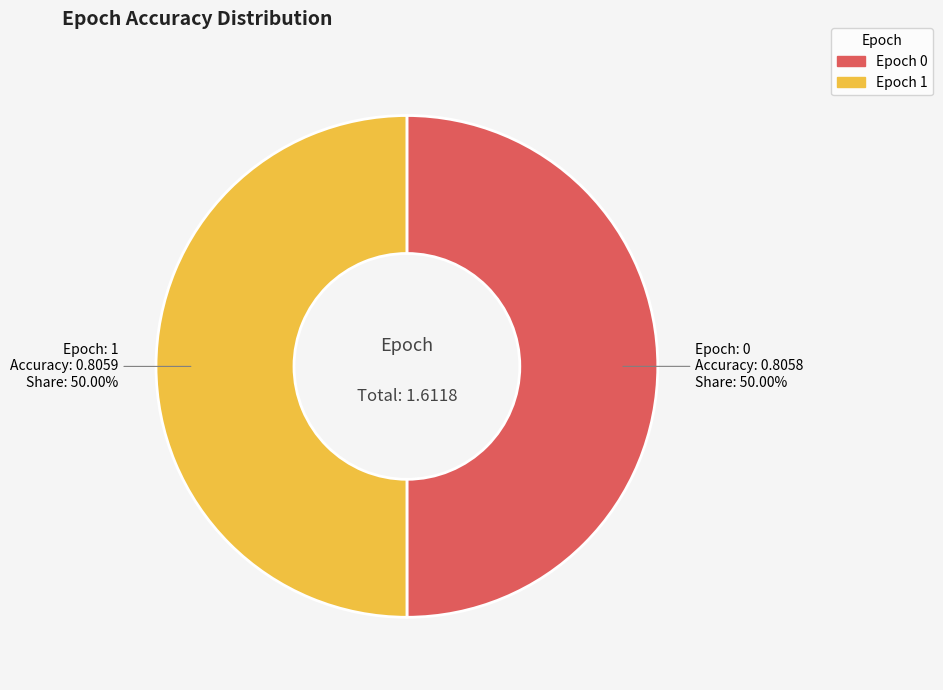

How many slices are in this pie chart?

2